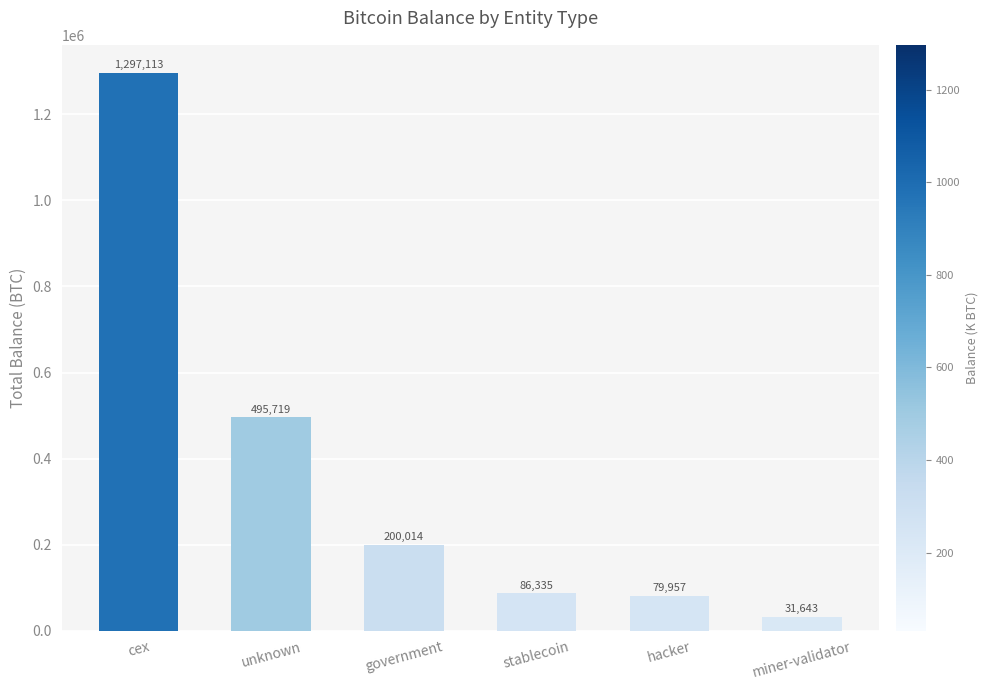

What is the maximum value shown in the chart?

1297113.3